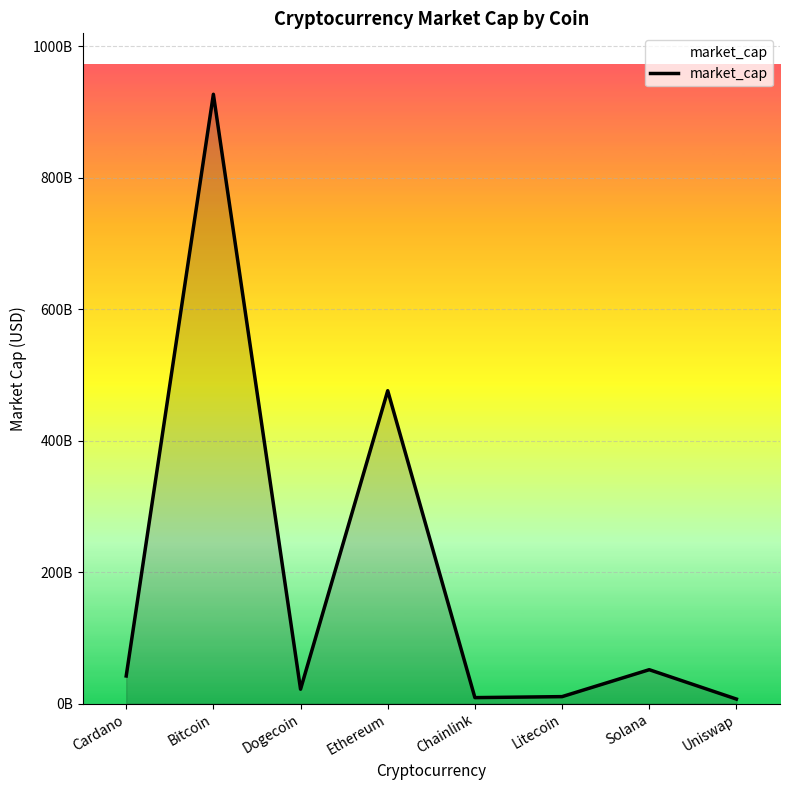

Does the chart have visible grid lines?

Yes